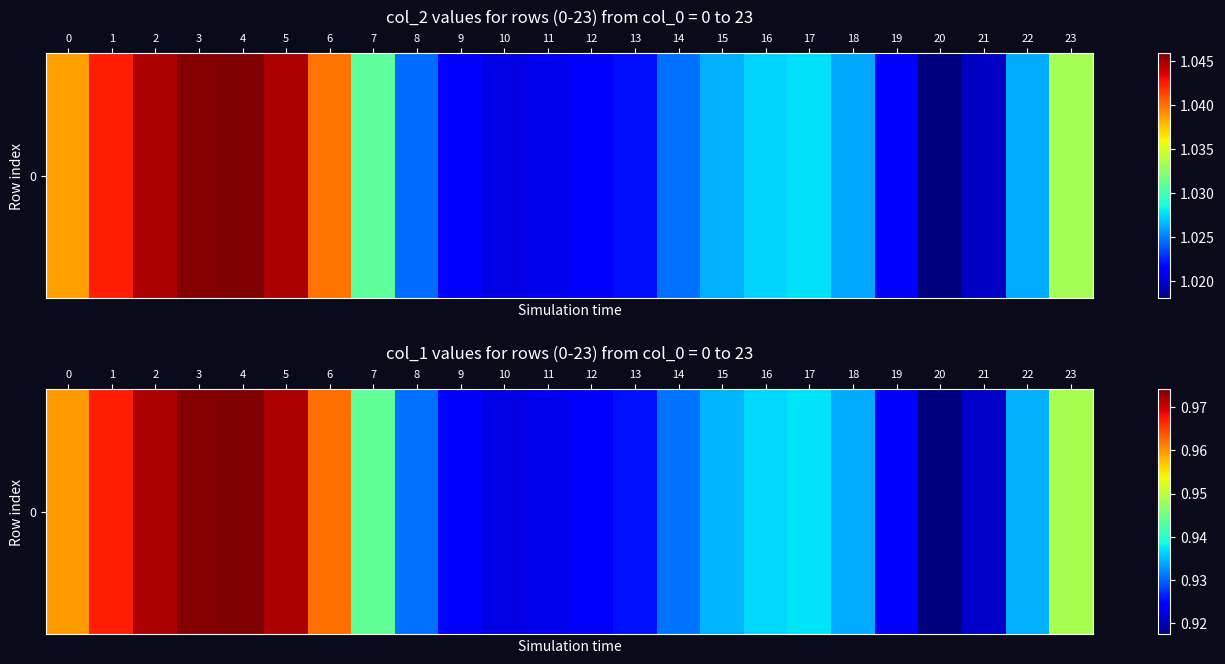

What is the approximate value at 13?

0.9